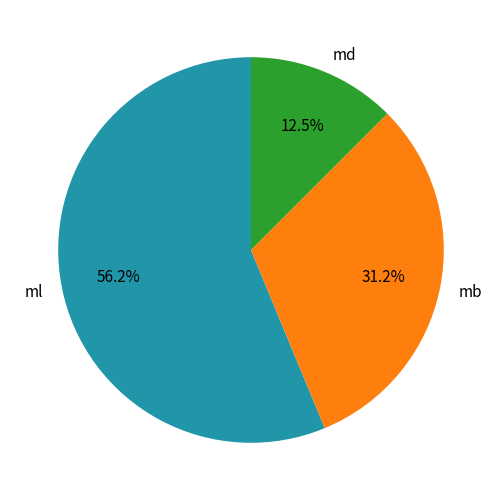

Count the number of slices in the pie.

3